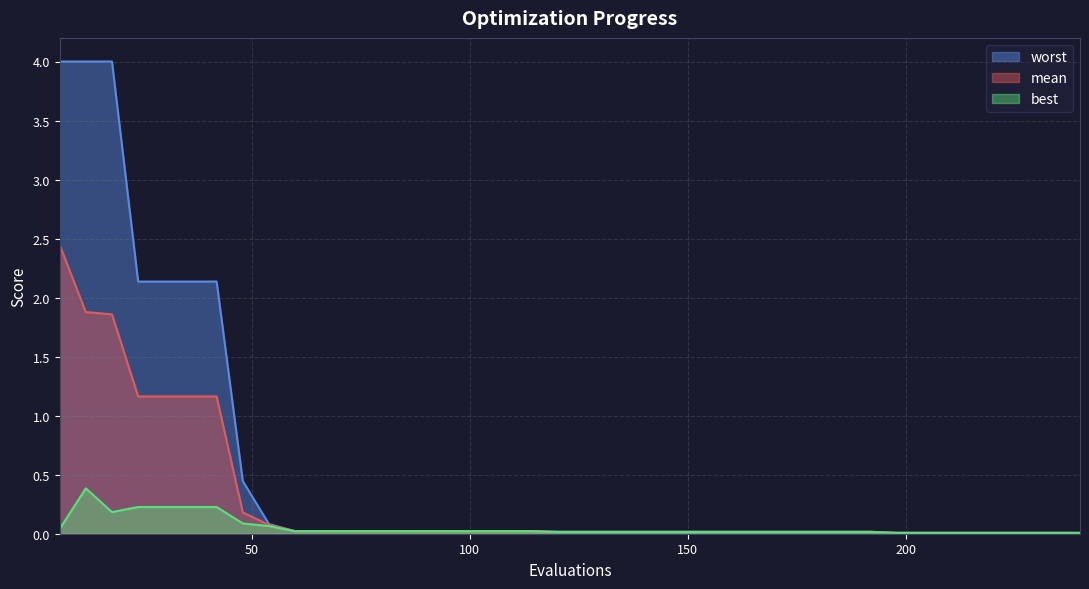

How many lines are shown in the chart?

3